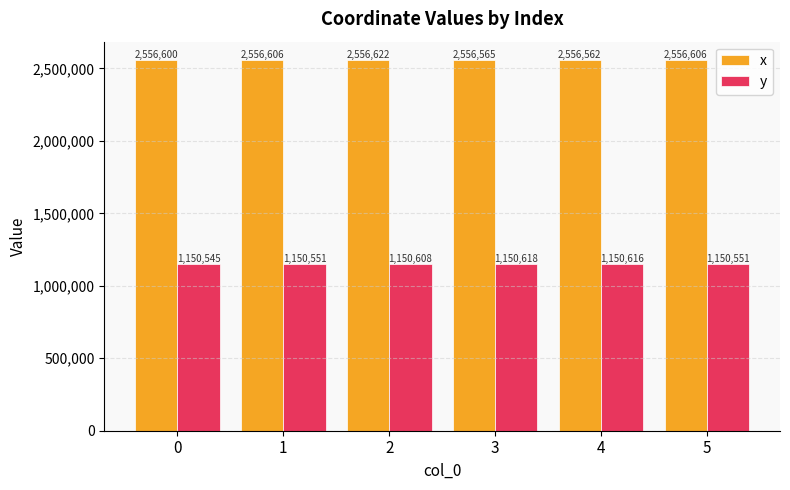

What is the total value across all series at 0?

3707144.8